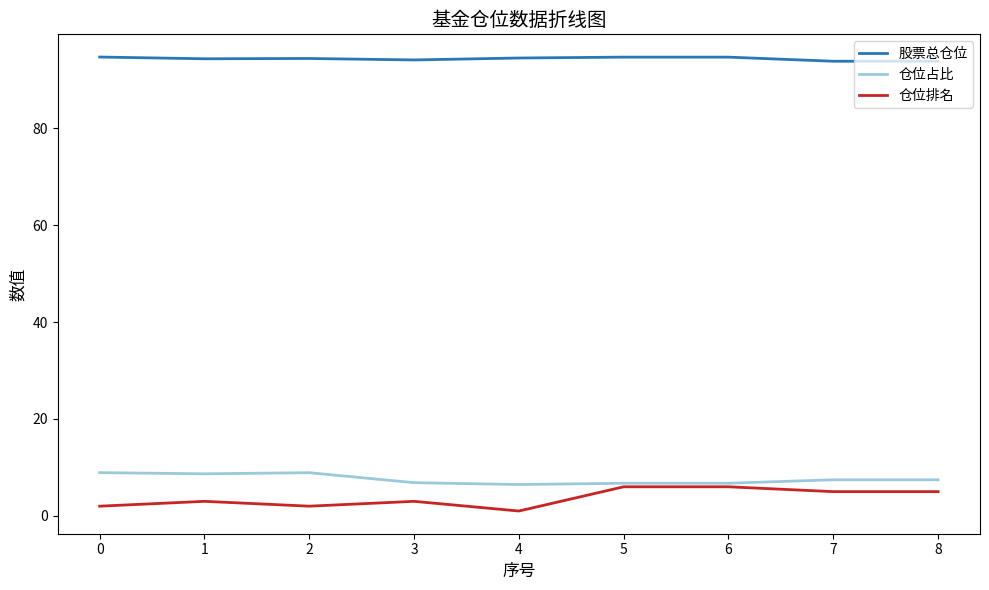

What is the minimum value shown in the chart?

1.0